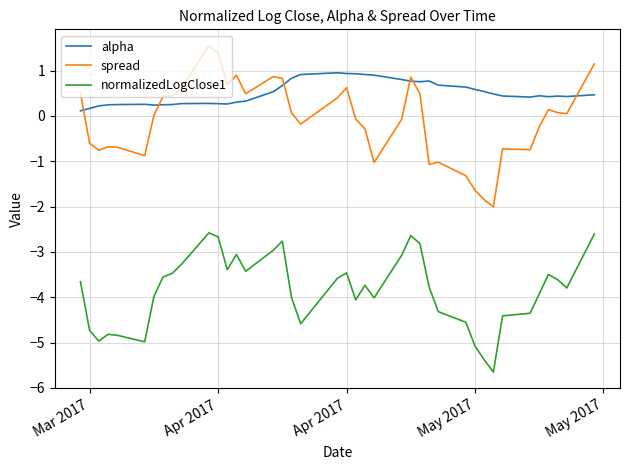

What is the difference between the maximum and minimum values in the spread series?

3.6